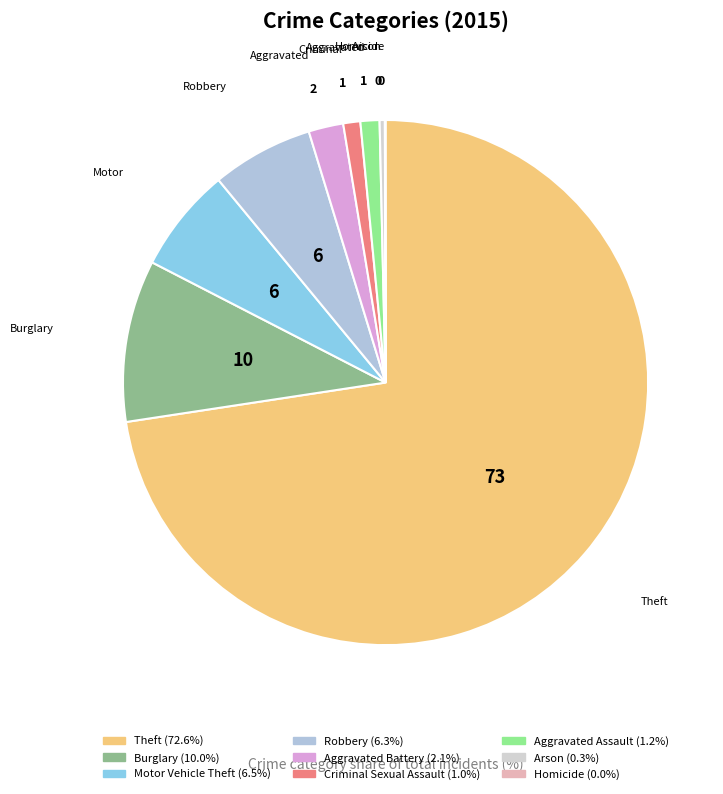

Rank the categories by value from lowest to highest.

Homicide, Arson, Criminal Sexual Assault, Aggravated Assault, Aggravated Battery, Robbery, Motor Vehicle Theft, Burglary, Theft